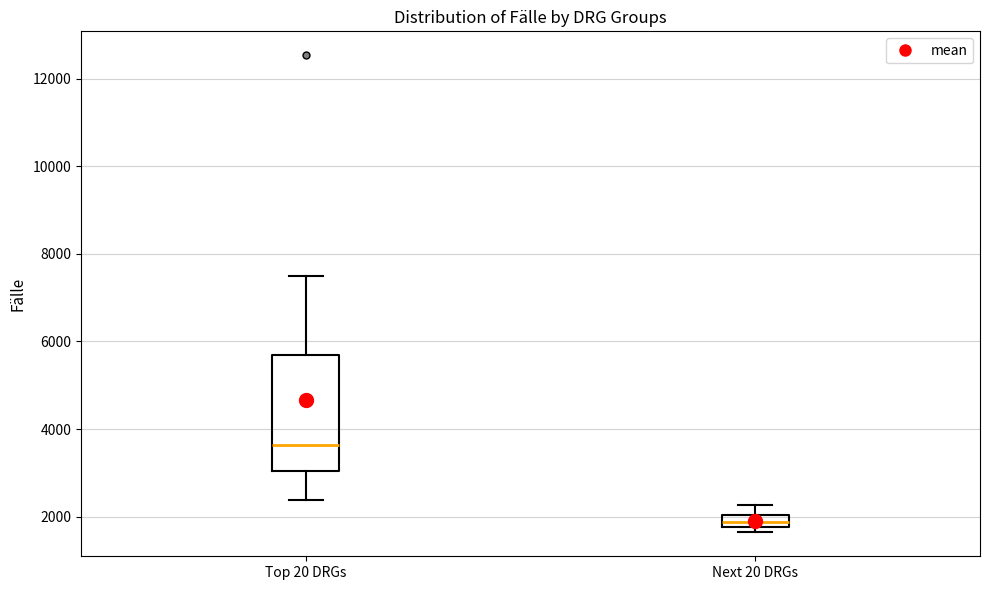

Which box's median line is the lowest?

Next 20 DRGs